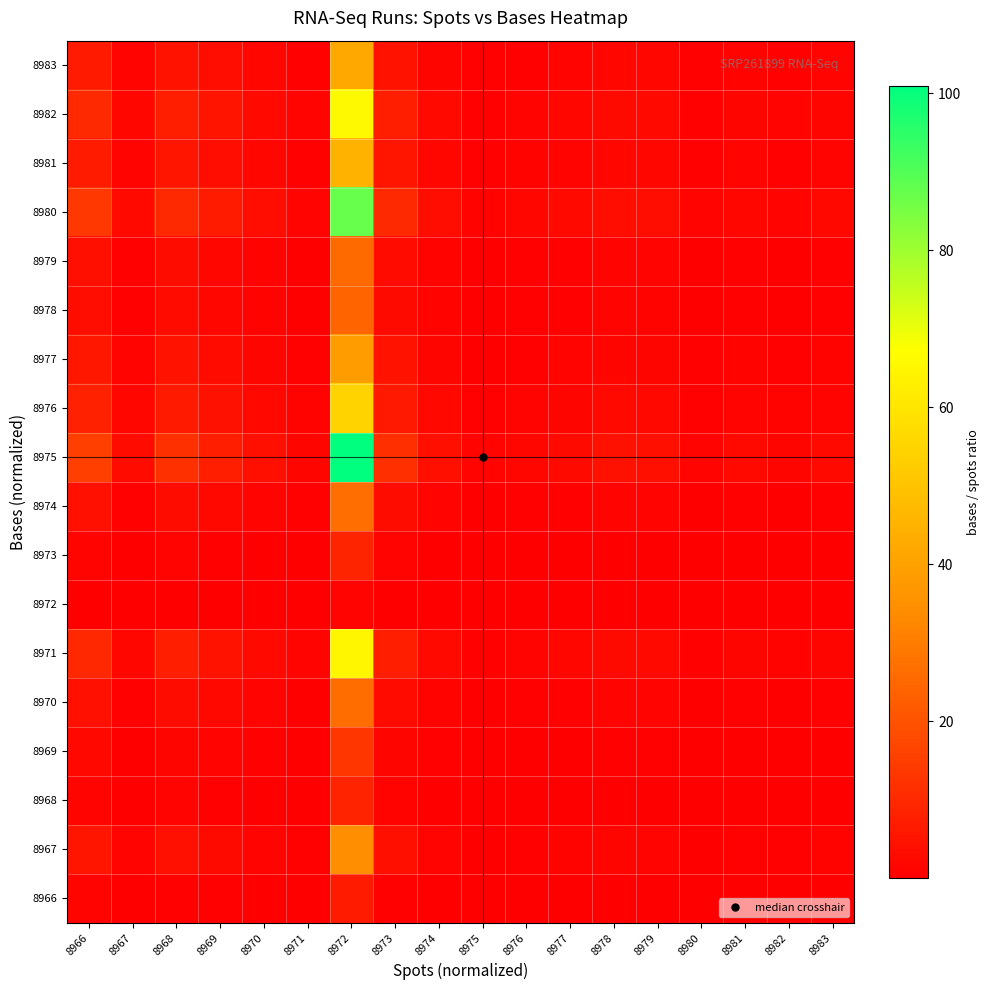

At how many categories does at least one series exceed 74?

1